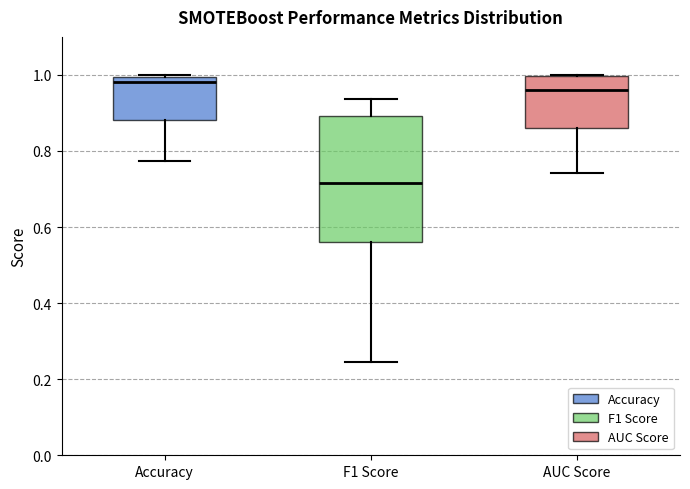

Which box is the tallest, from its lower edge to its upper edge?

F1 Score